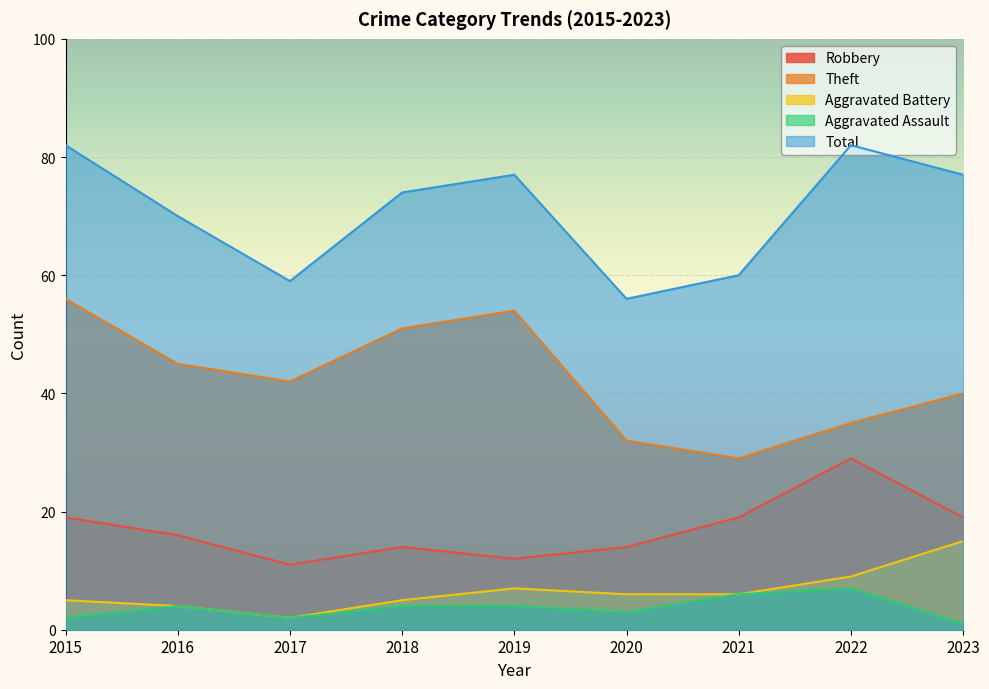

The value of Aggravated Assault at 2022 is 7. True or false?

True